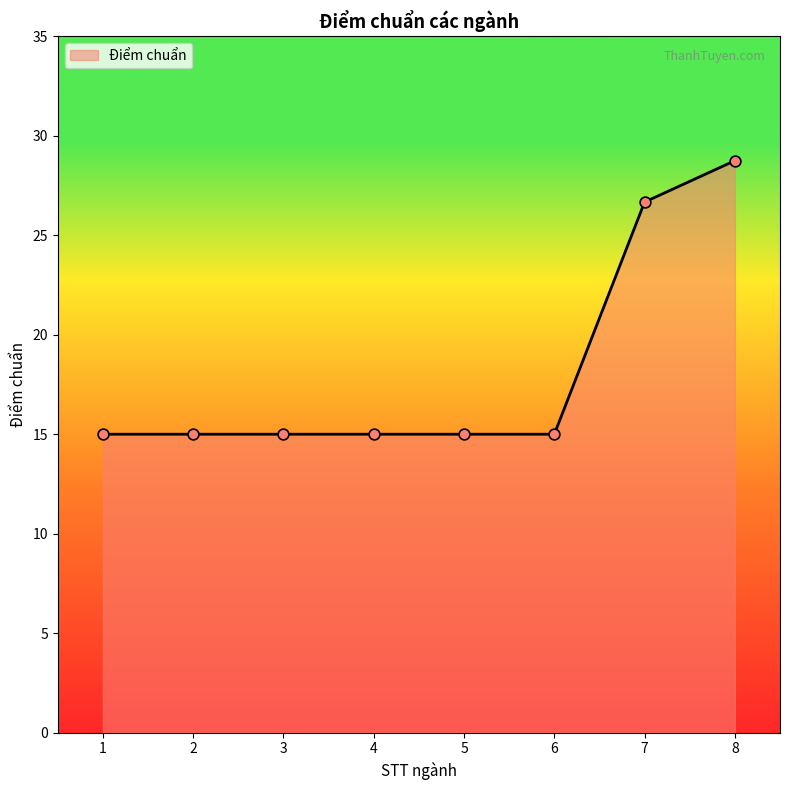

What is the change in value from 7 to 8?

+2.1